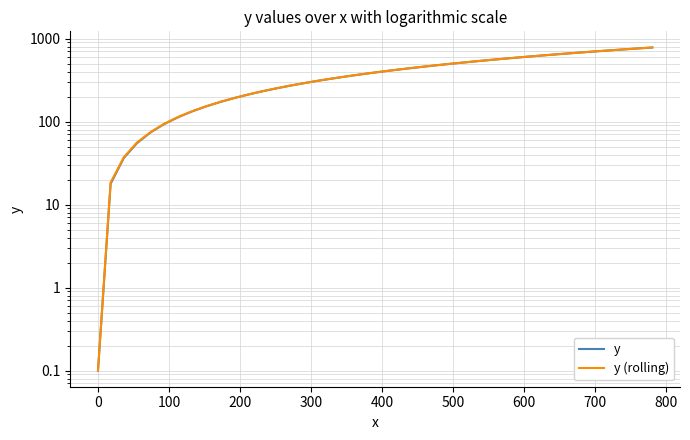

True or false: y and y (rolling) cross at least once.

False